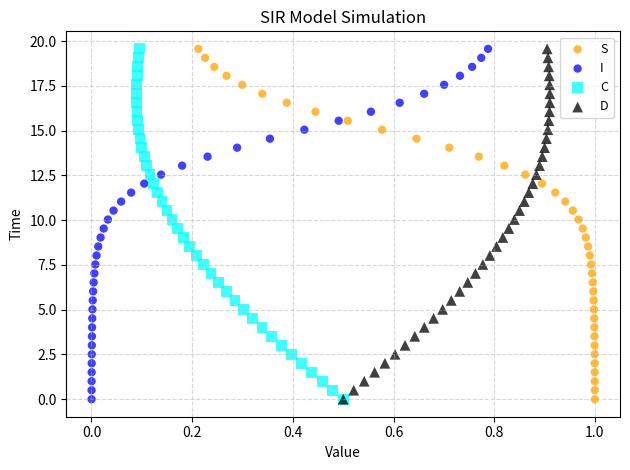

What are all the series names shown in the legend?

S, I, C, D